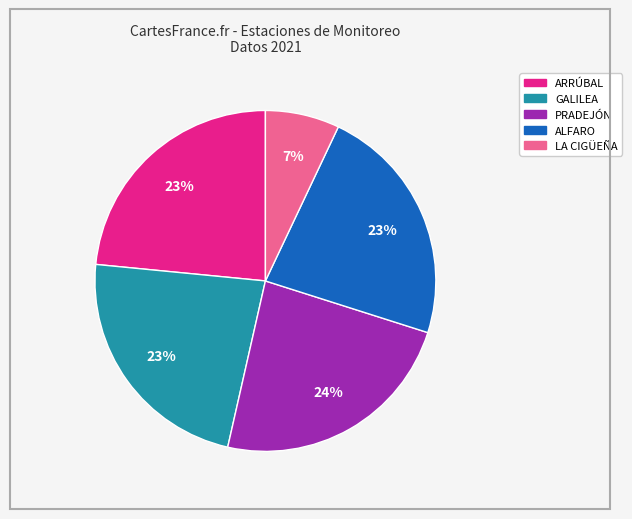

To the nearest percent, what percentage of the pie is GALILEA?

23%